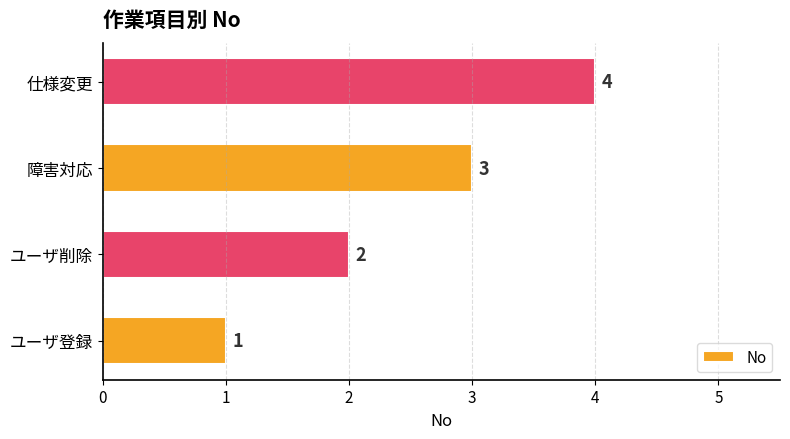

Between 障害対応 and 仕様変更, which is larger?

仕様変更